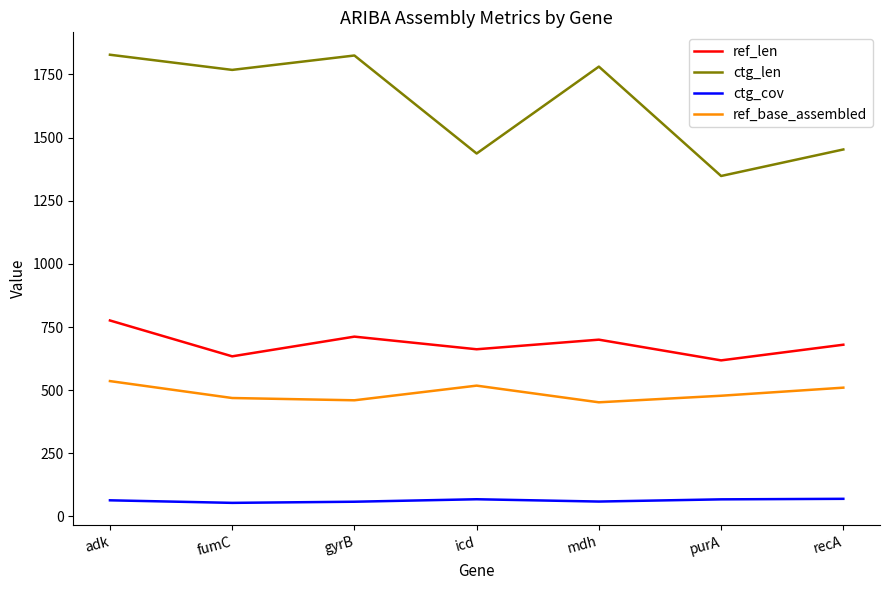

True or false: ctg_len and ref_base_assembled intersect in this chart.

False